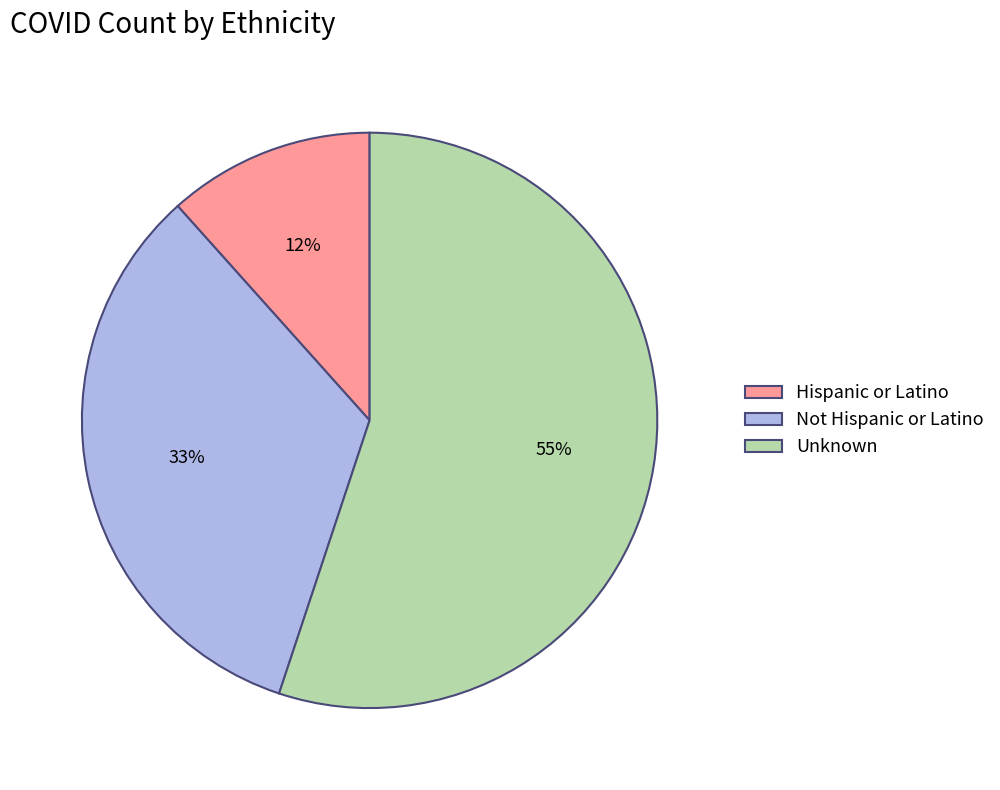

How many segments does this pie chart have?

3